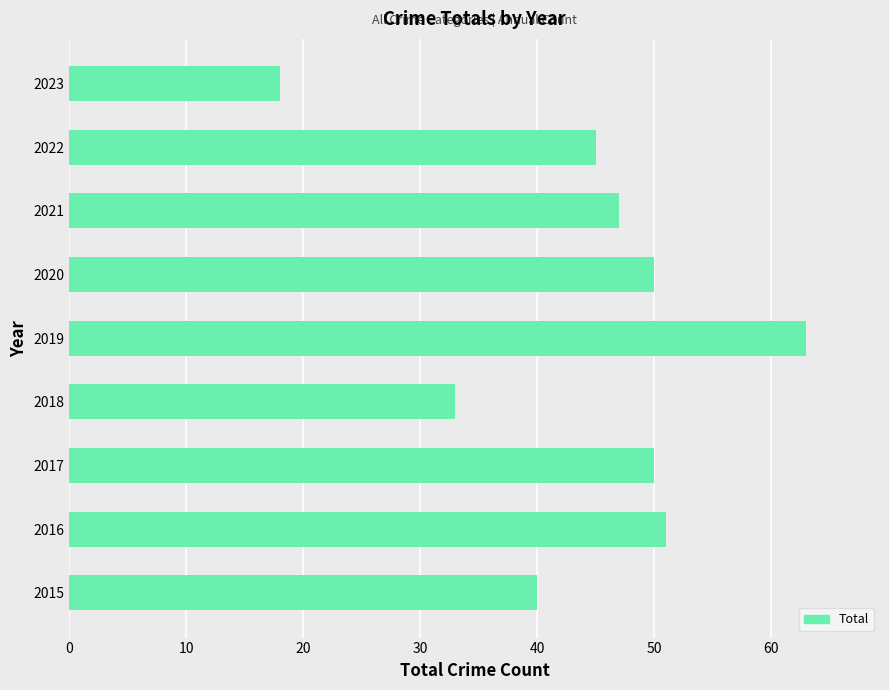

Count the number of data series in this chart.

1